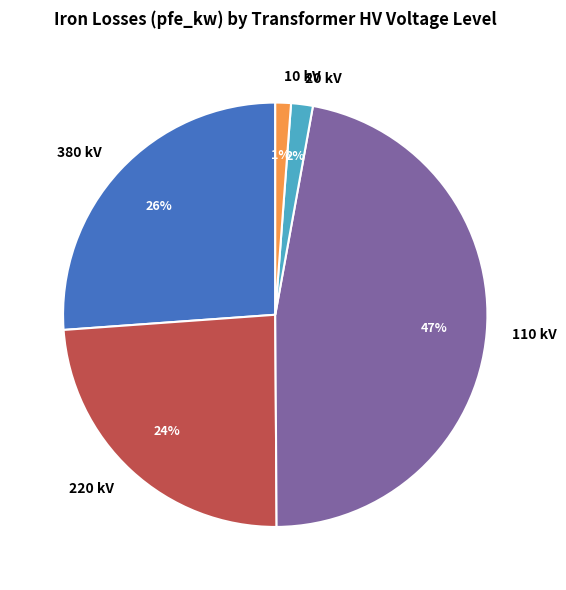

To the nearest percent, what portion does 220 kV represent?

24%